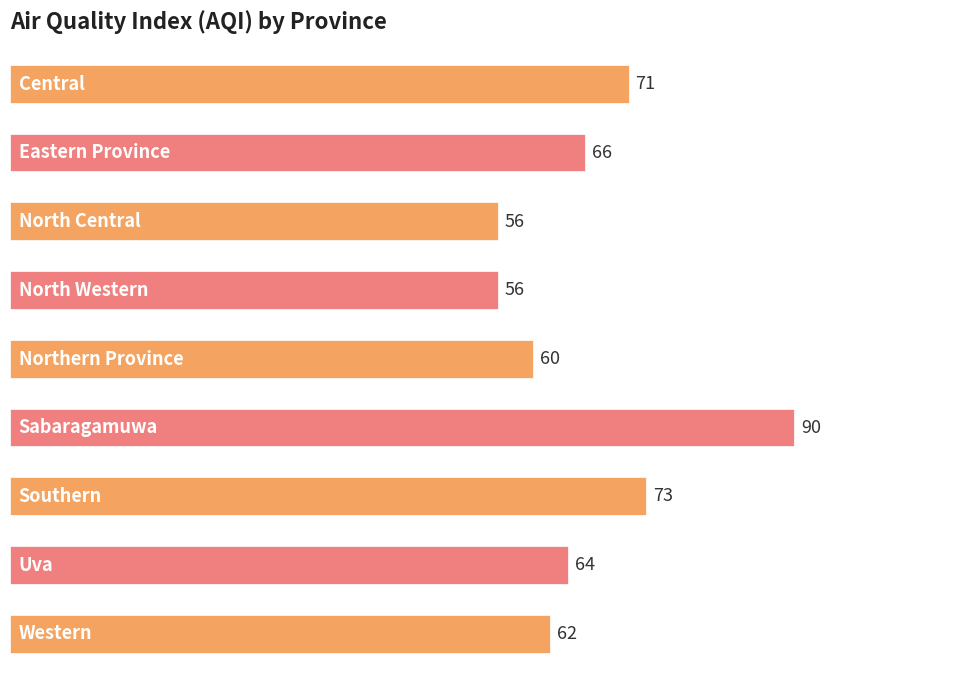

How many bars are there in total?

9